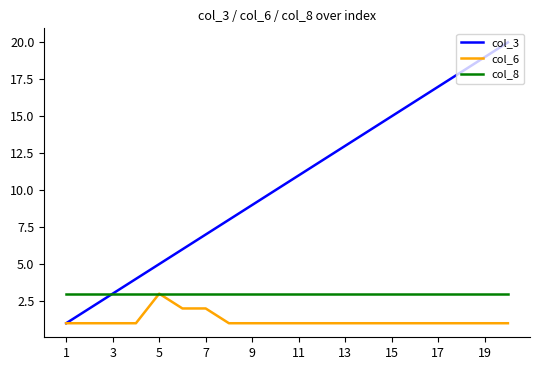

Which series has the largest total across all categories?

col_3